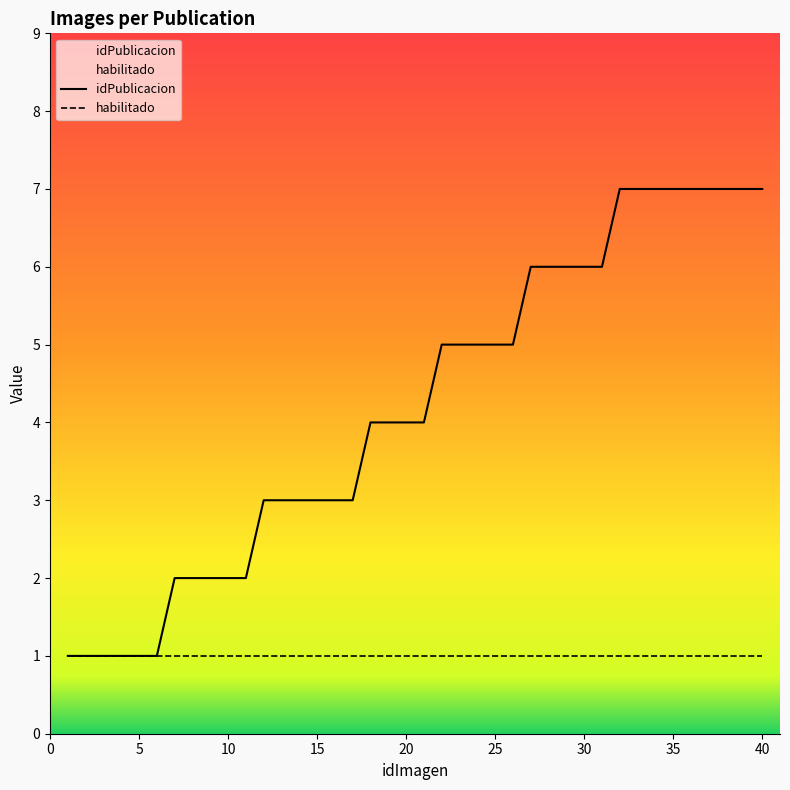

Is this an area chart (filled region under the line)?

No